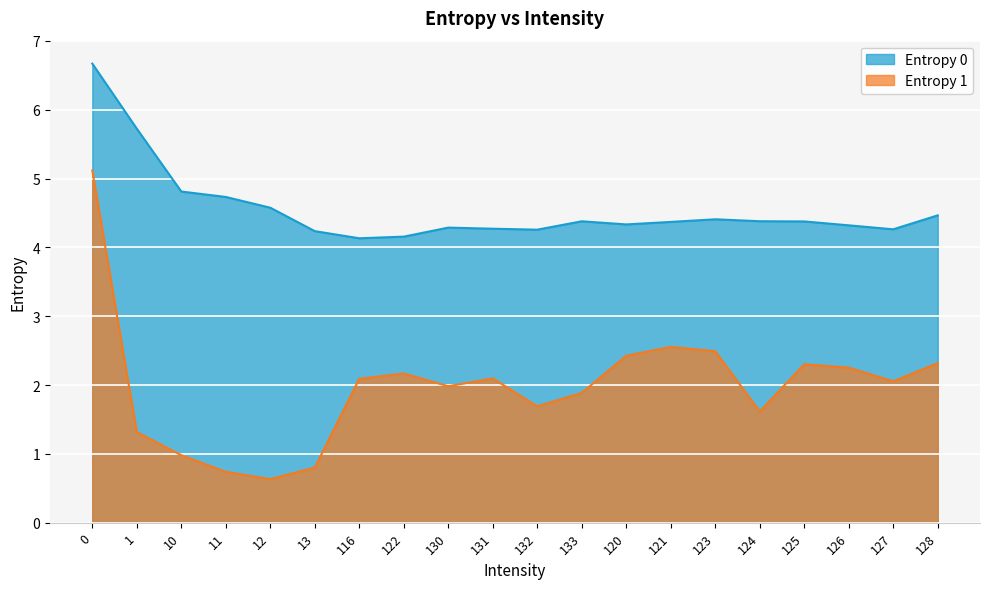

How many data points in Entropy 1 are above 2?

11